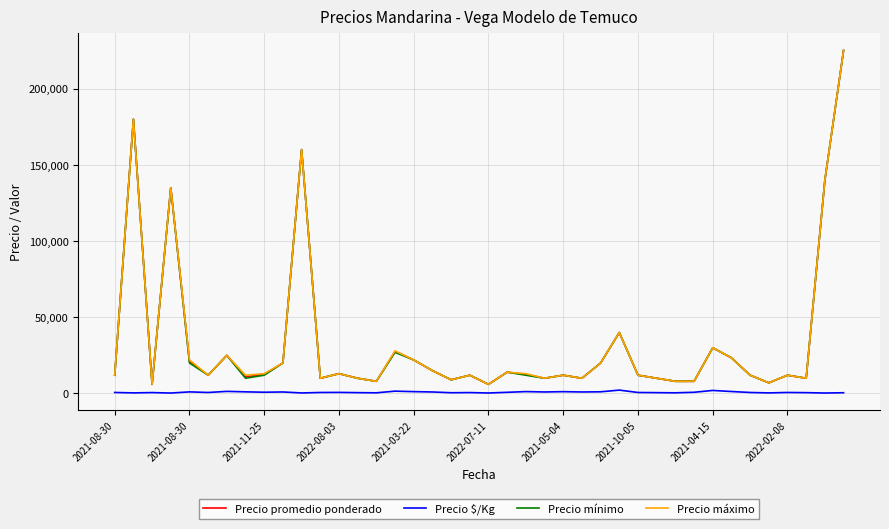

True or false: Precio promedio ponderado and Precio $/Kg cross at least once.

False